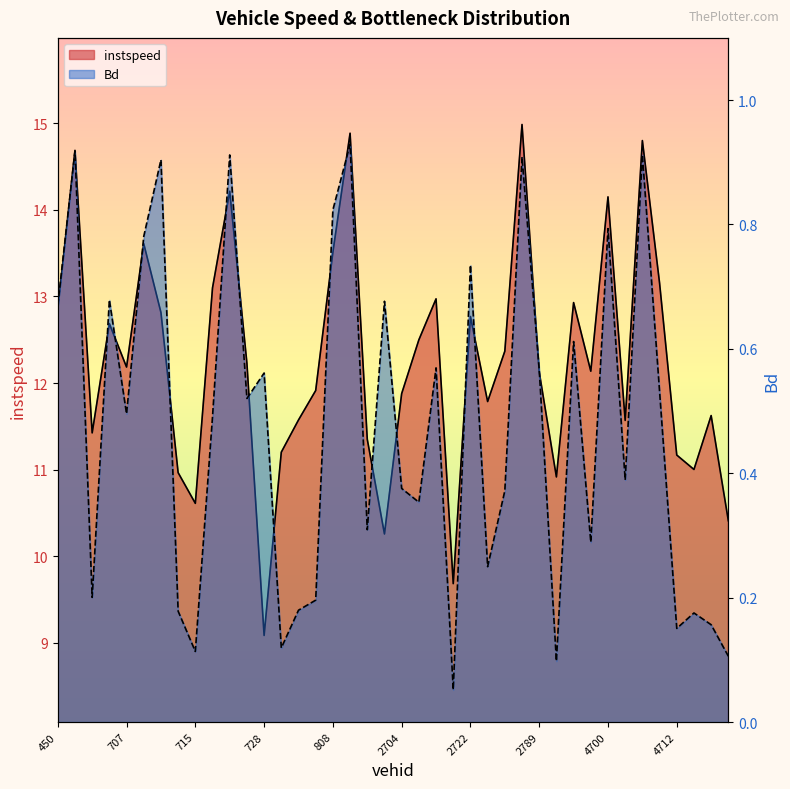

At which label does instspeed reach its minimum?

728